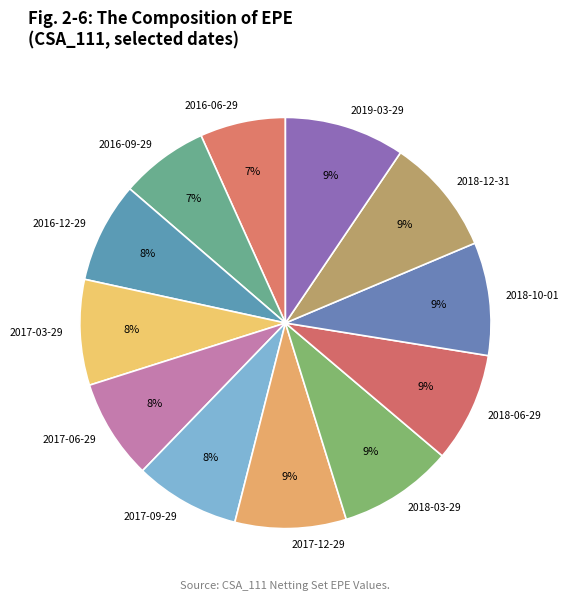

The 2016-12-29 slice represents 8% of the pie. True or false?

True